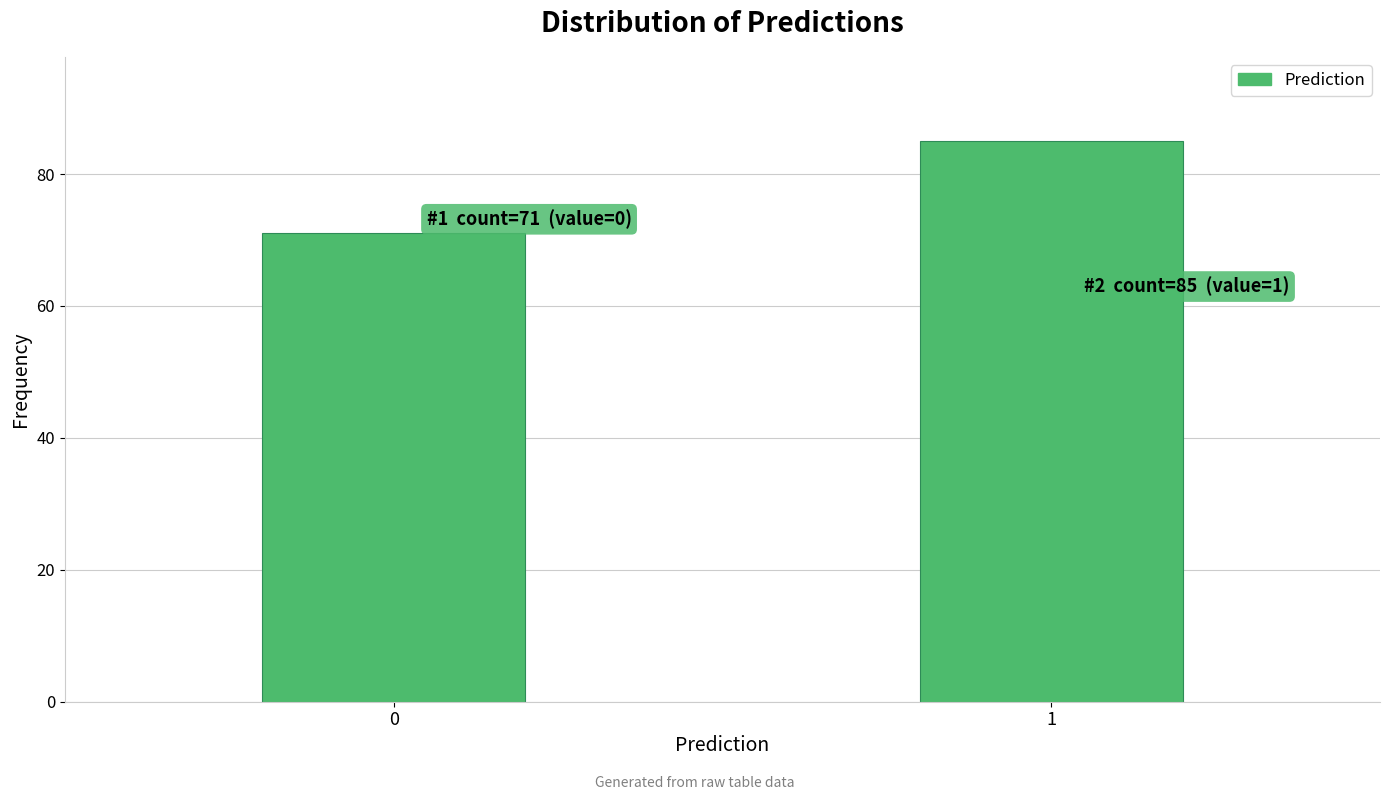

Reading left to right, what are all the values shown in this chart?

71	85